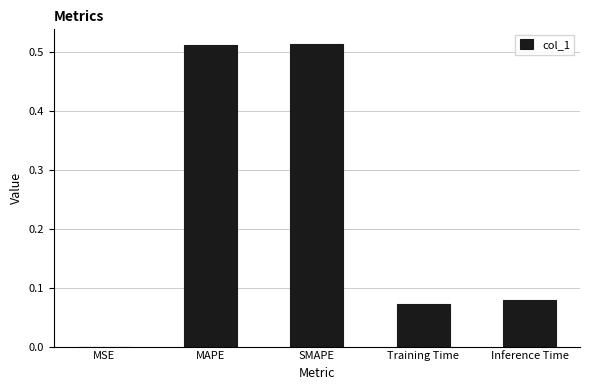

Which has a higher value, MSE or Training Time?

Training Time